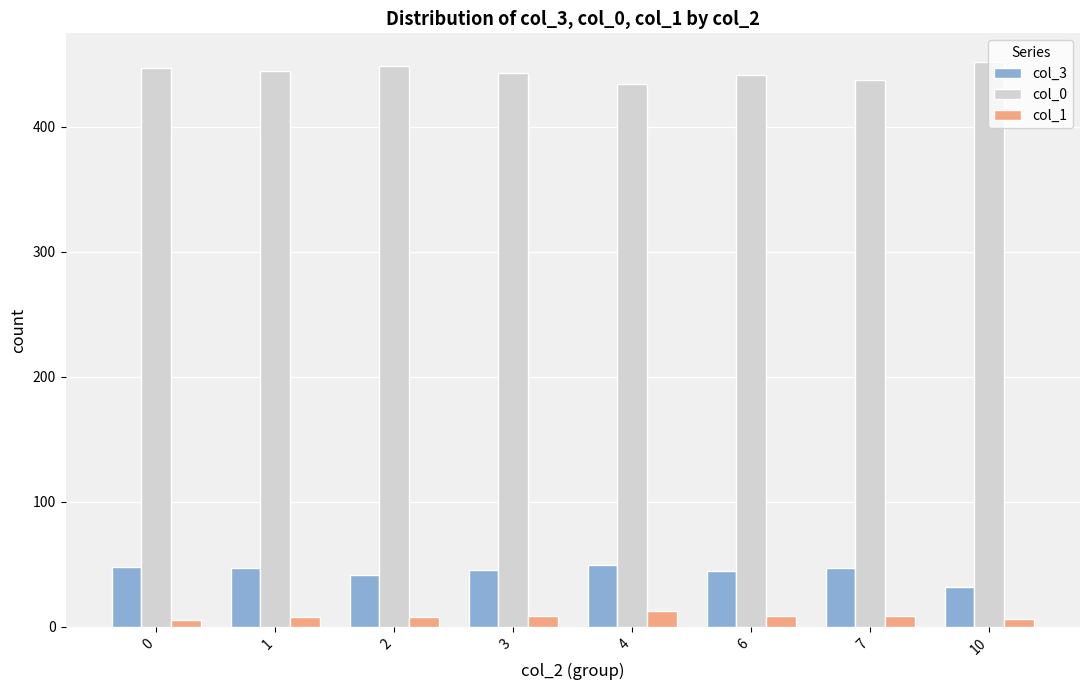

The value of col_1 at 4 is 12.7. True or false?

True